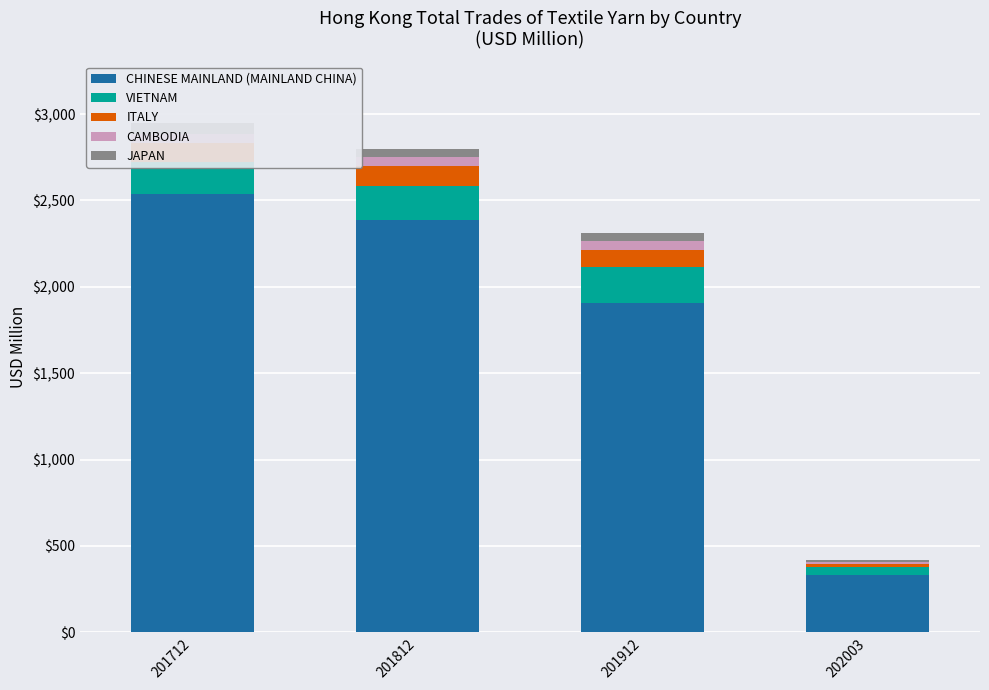

The CHINESE MAINLAND (MAINLAND CHINA) series shows 4212.2 at 201812. True or false?

False